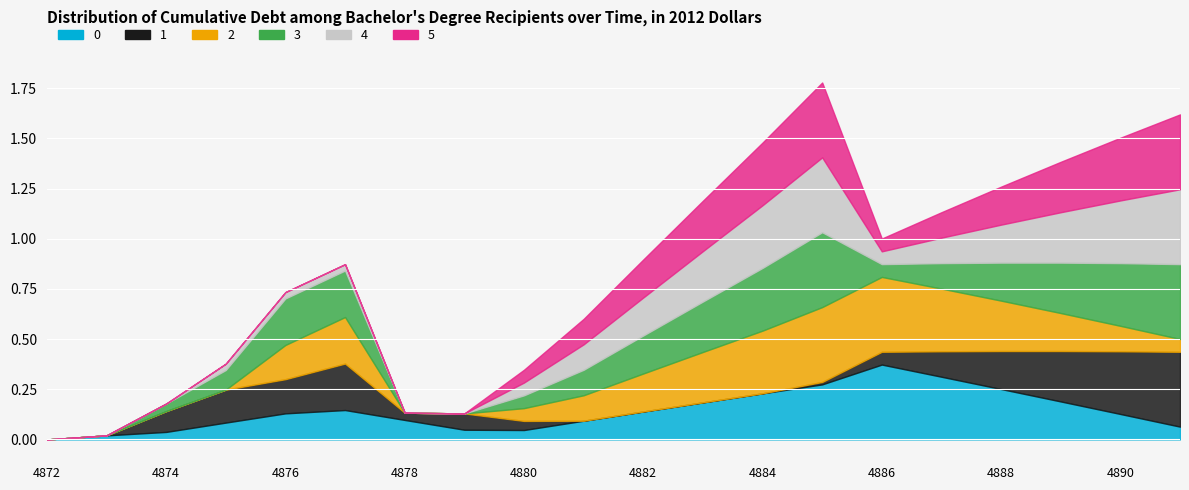

In 5, how many points are lower than both neighbors (excluding endpoints)?

1